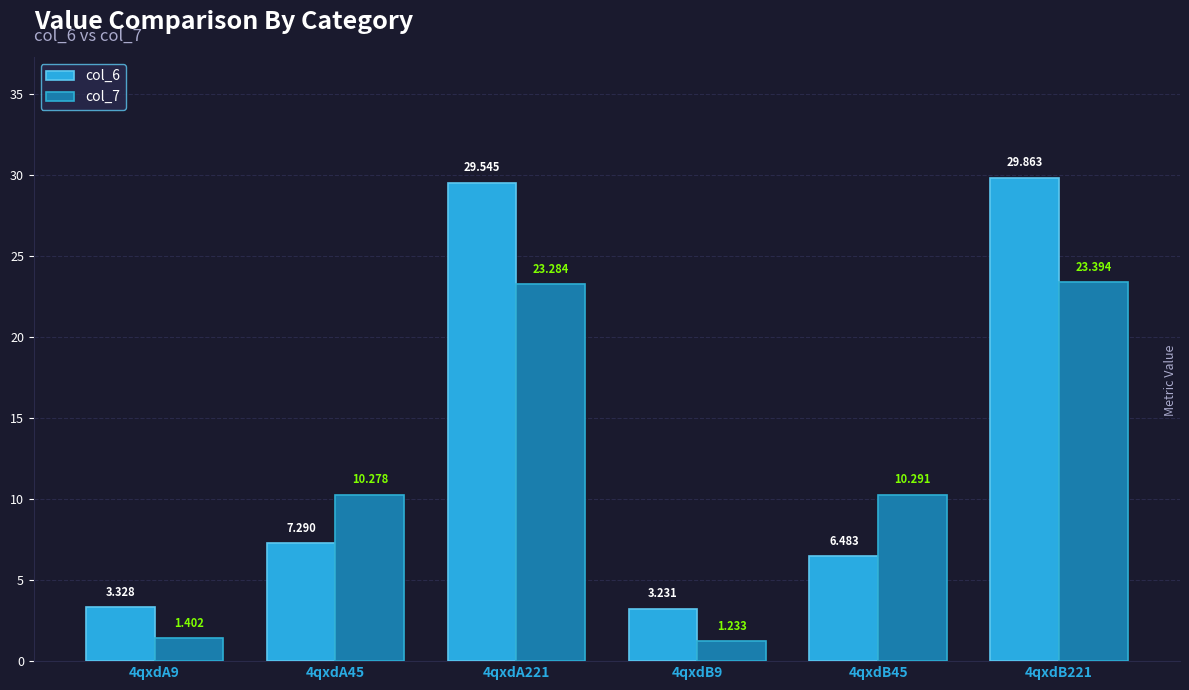

Is the value of col_7 at 4qxdA221 greater than the value of col_6 at 4qxdA221?

No